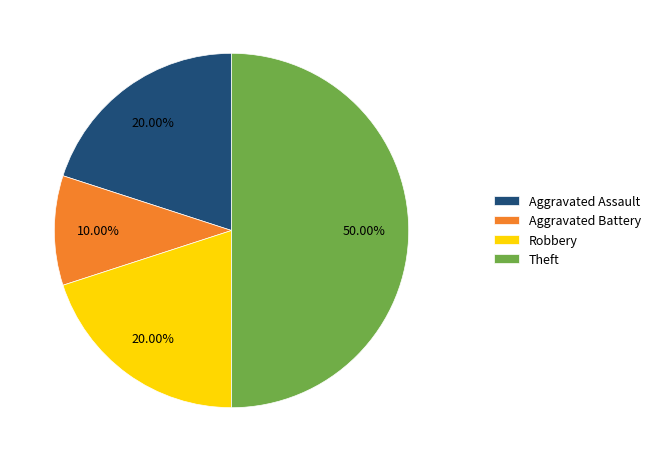

Between Aggravated Battery and Robbery, which is larger?

Robbery